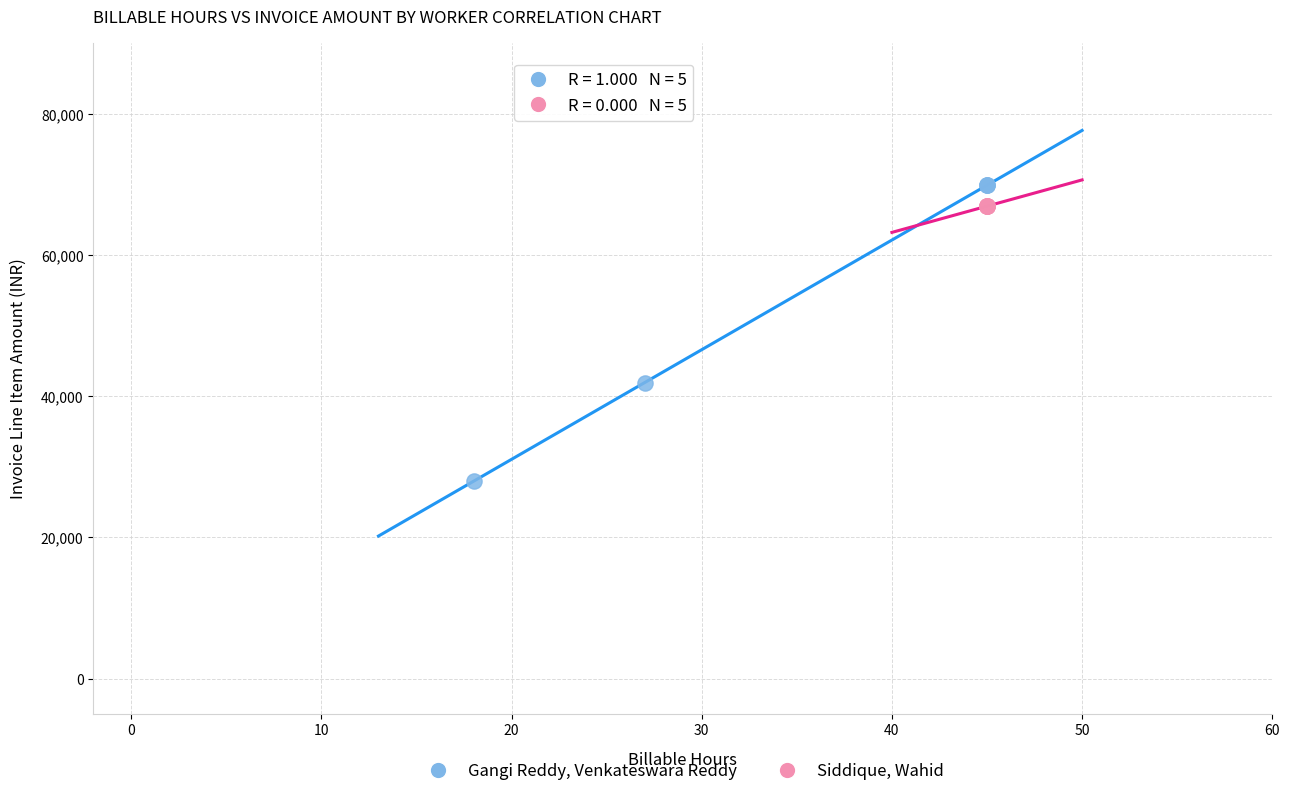

Which series contains the lowest Y value?

Gangi Reddy, Venkateswara Reddy